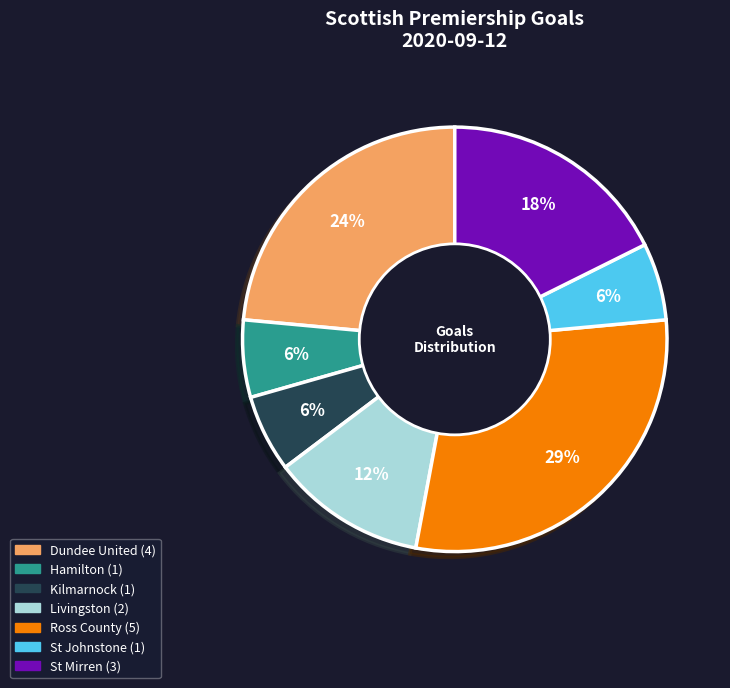

To the nearest percent, what is the average slice percentage?

14%